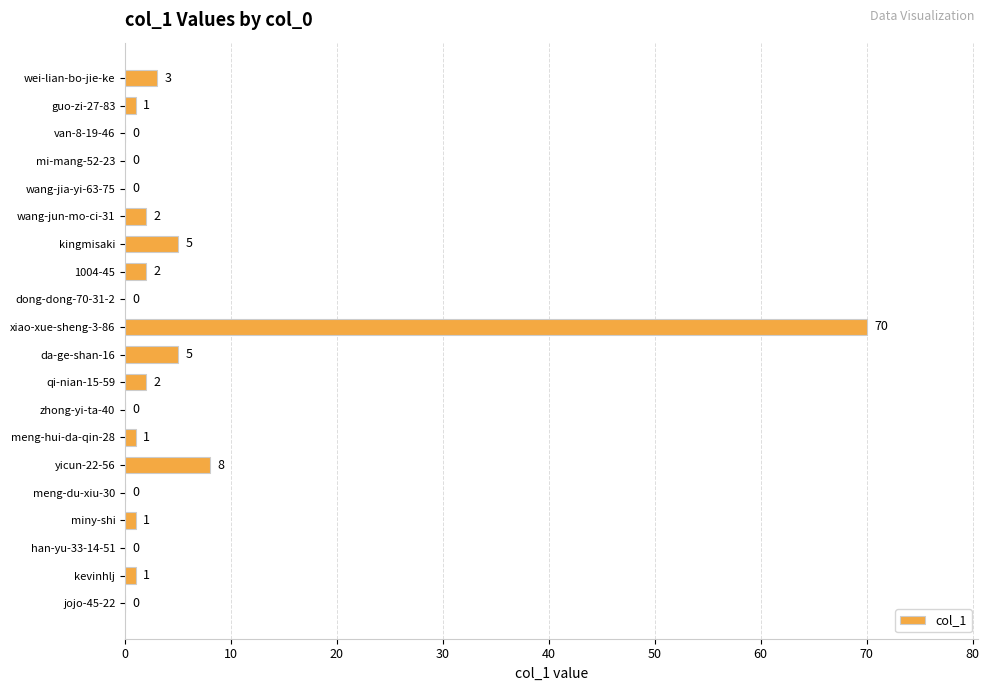

Approximately how many times larger is the value at miny-shi compared to wang-jun-mo-ci-31?

0.5